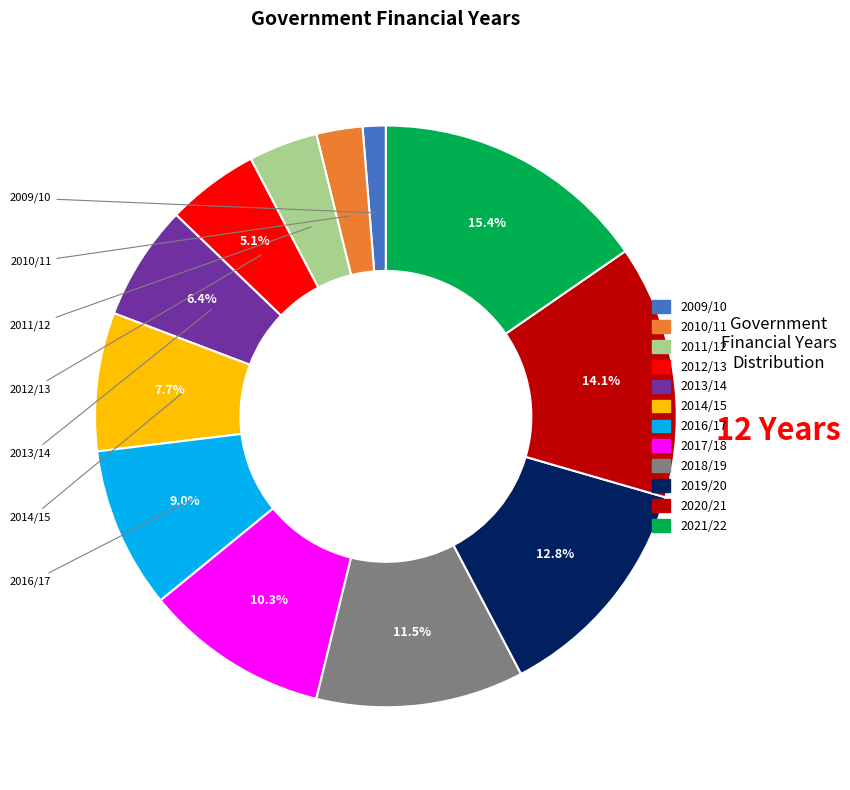

Does 2010/11 account for over 50% of the chart?

No